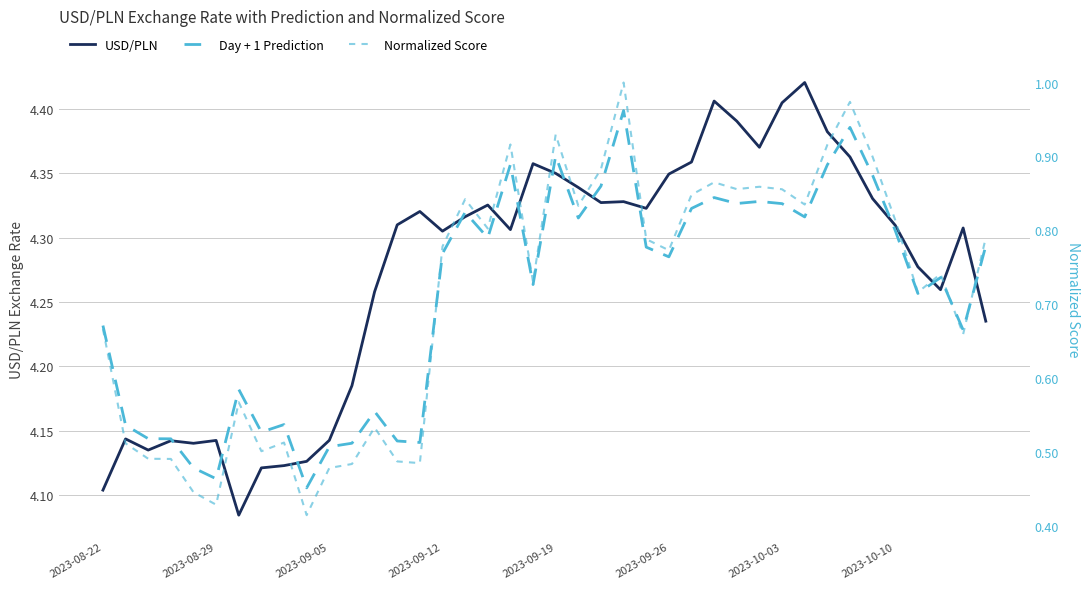

What is the difference between the second highest and minimum values in the Day + 1 Prediction series?

0.3